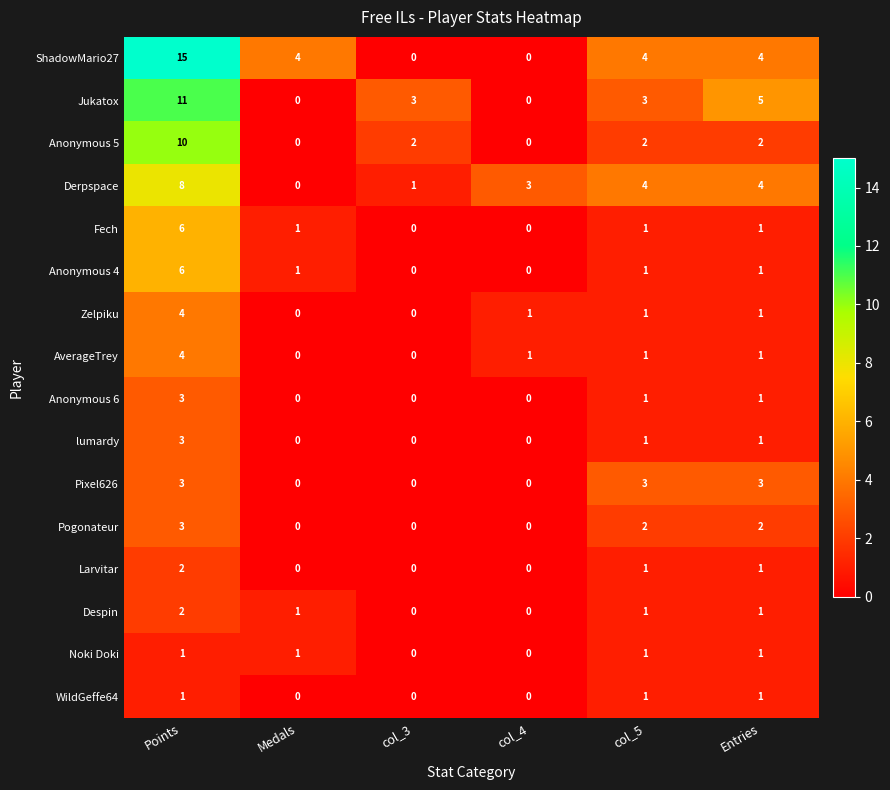

At how many categories does at least one series exceed 12?

1